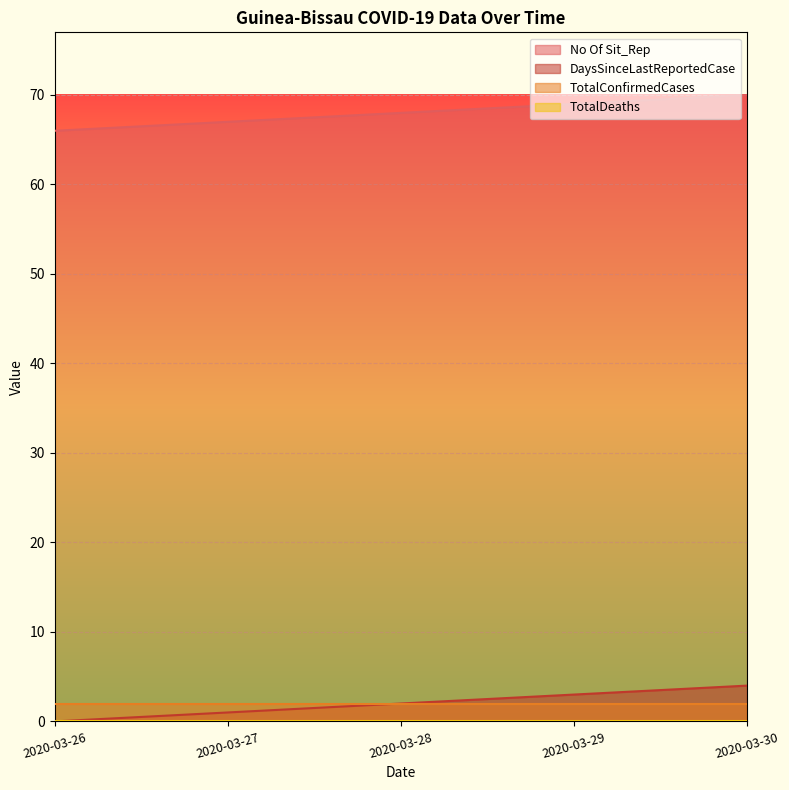

True or false: DaysSinceLastReportedCase and No Of Sit_Rep intersect in this chart.

False